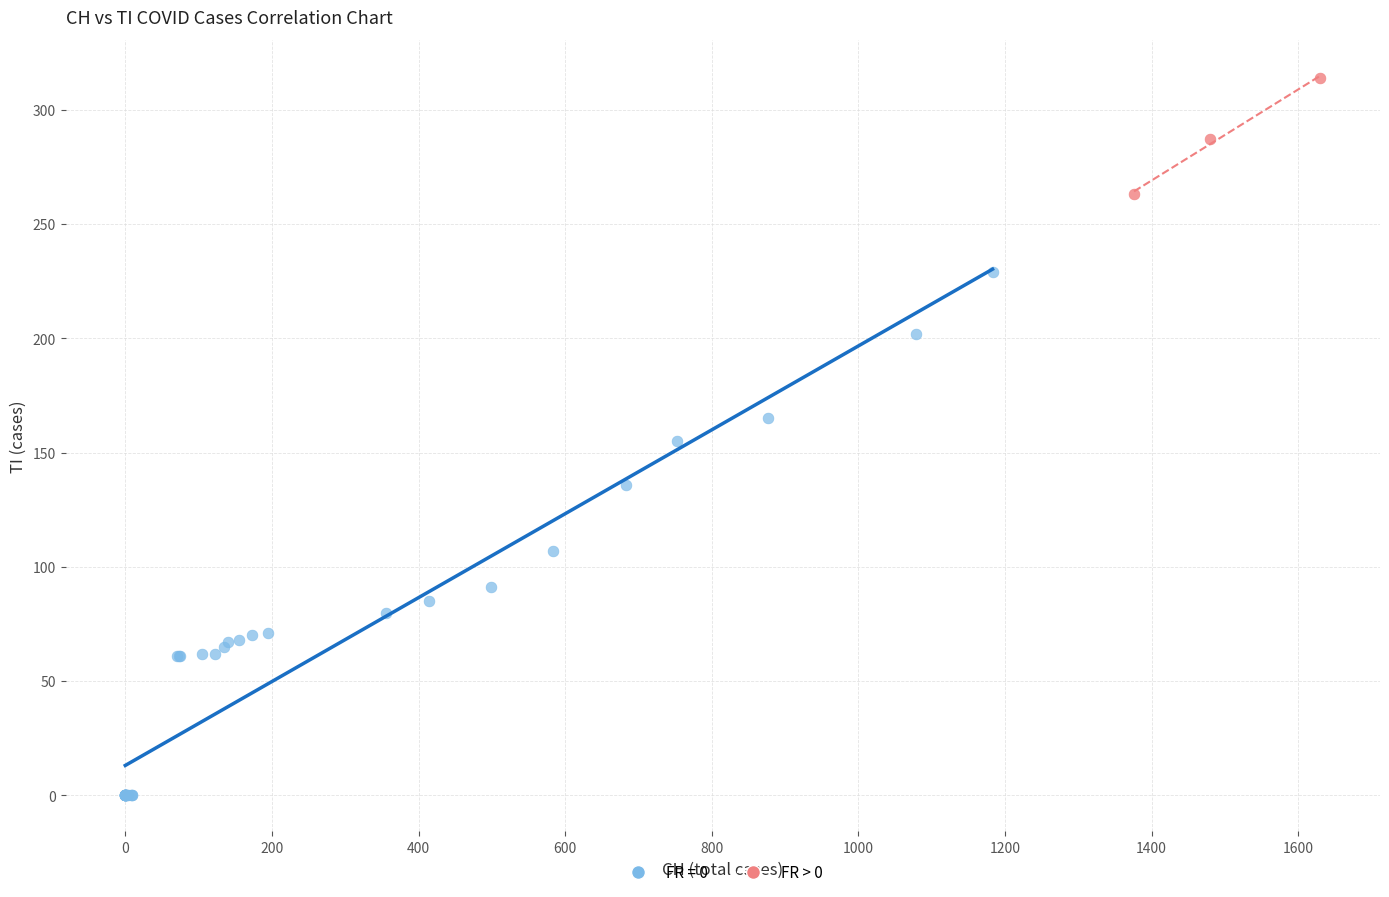

Which series reaches the minimum Y coordinate?

FR = 0